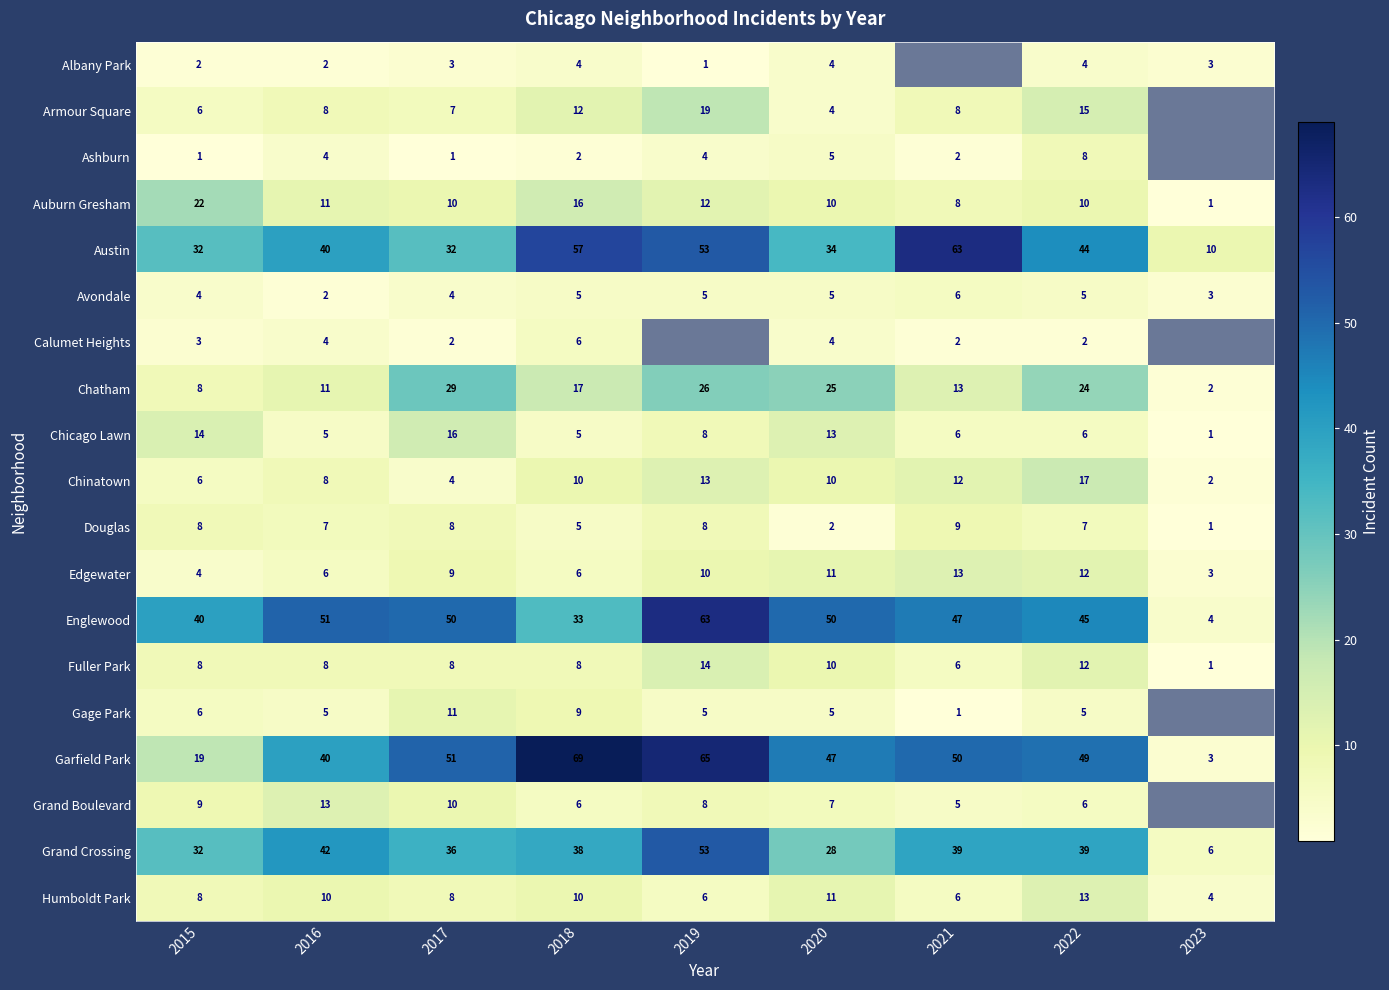

True or false: Albany Park has a value of 2 at 2020.

False